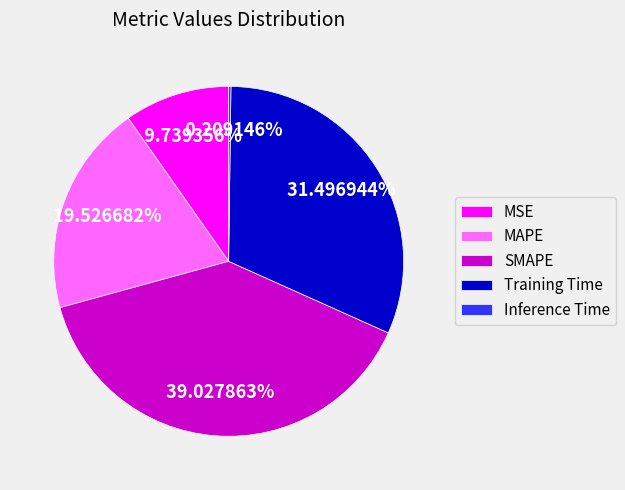

Combined, what portion of the pie is Training Time and MAPE?

51.0%